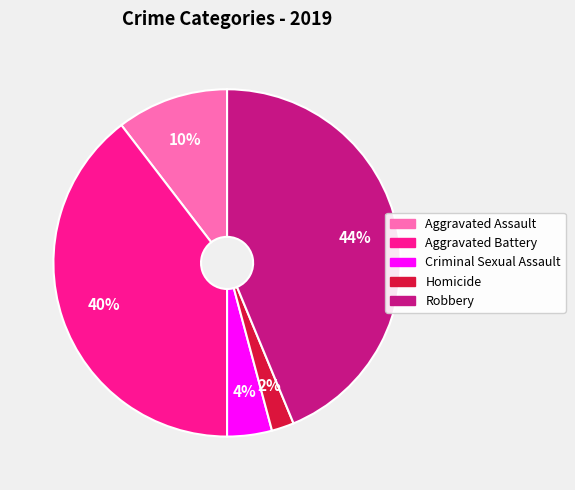

True or false: Robbery accounts for 31% of the total.

False